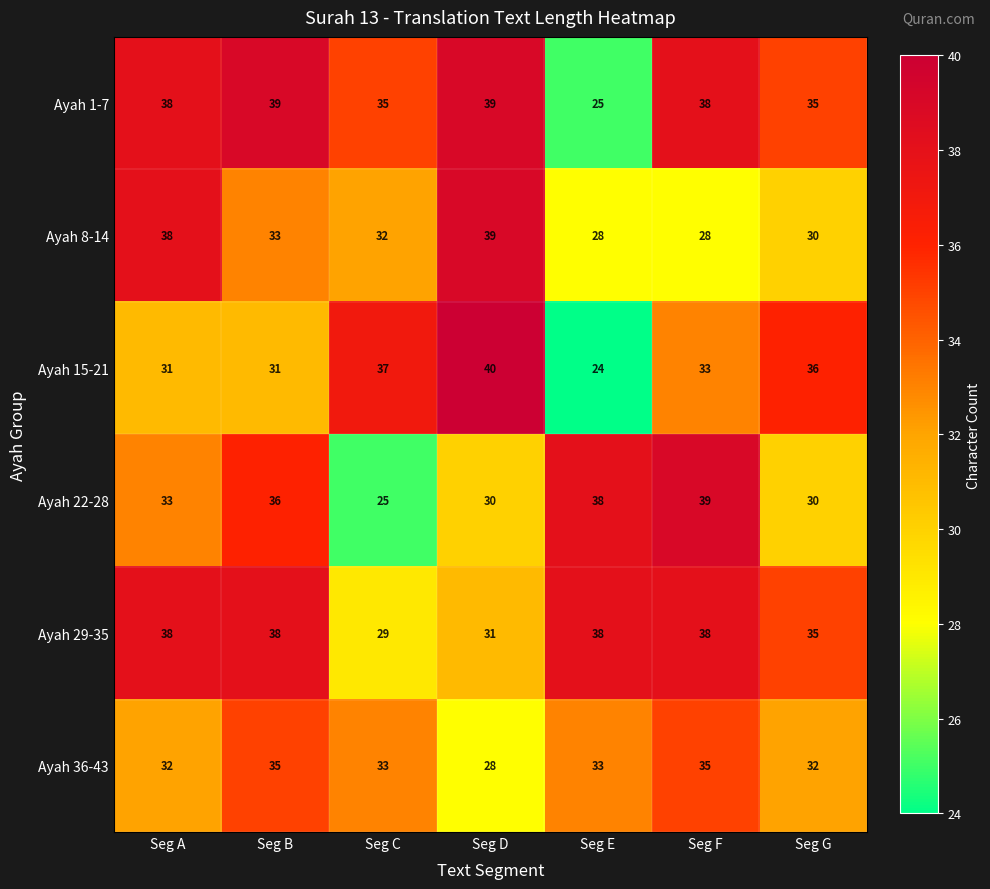

What is the sum of all Ayah 29-35 values?

247